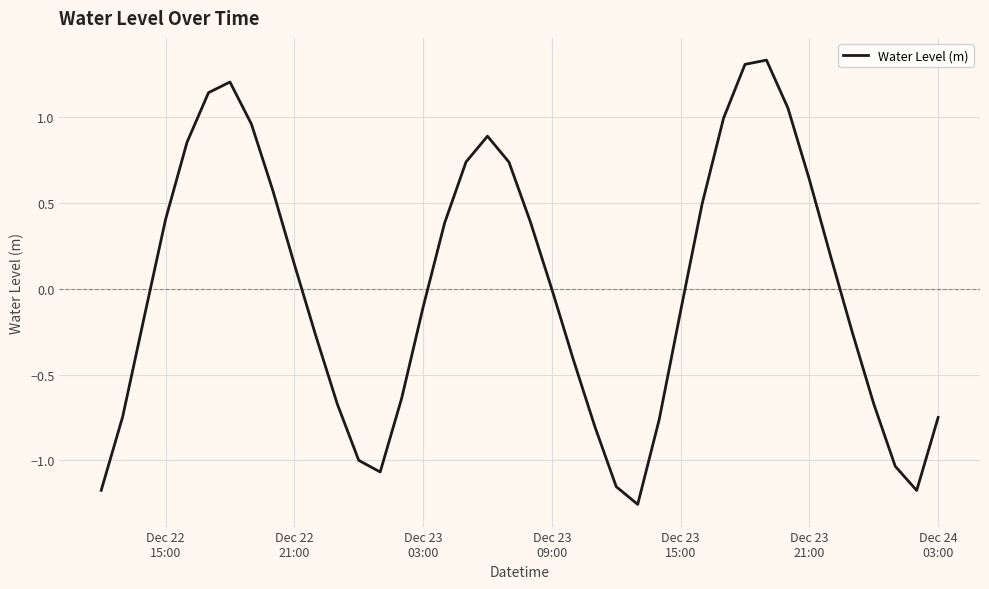

What is the difference between the maximum and minimum values?

2.6